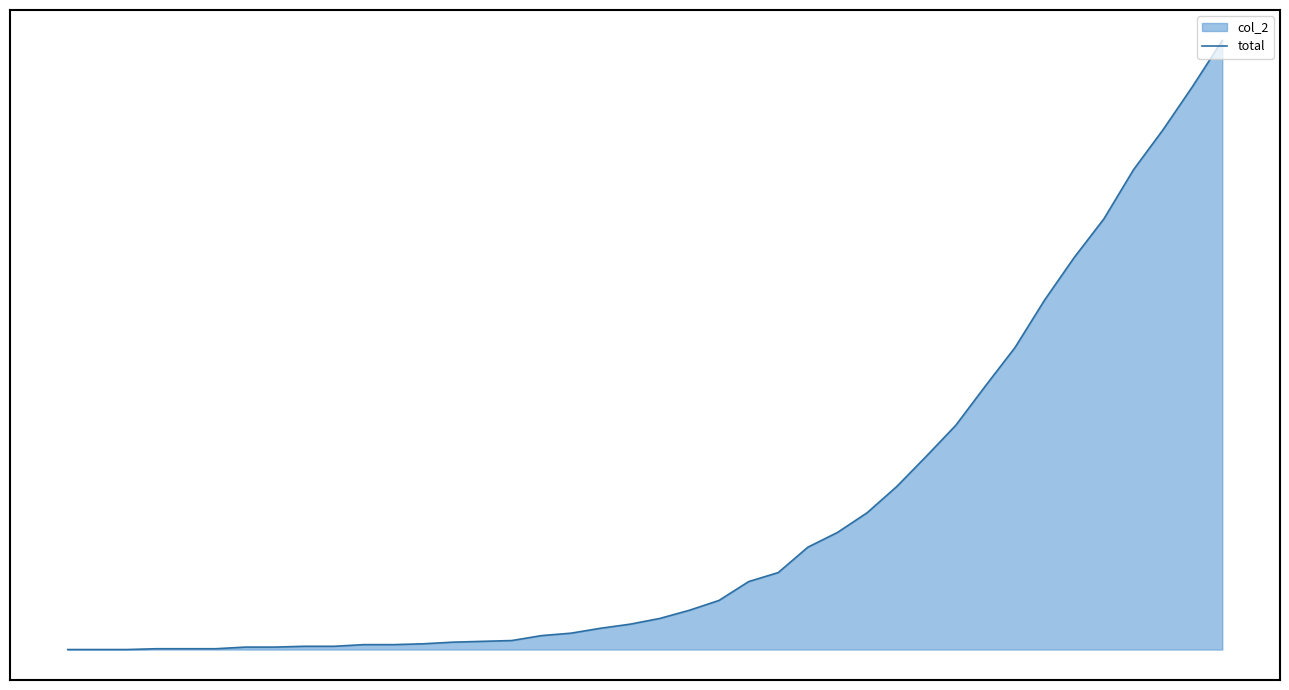

Reading left to right, what are all the values shown in this chart?

0=0	1=0	2=0	3=1	4=1	5=1	6=3	7=3	8=4	9=4	10=6	11=6	12=7	13=9	14=10	15=11	16=17	17=20	18=26	19=31	20=38	21=48	22=60	23=83	24=94	25=125	26=143	27=167	28=199	29=236	30=274	31=322	32=369	33=427	34=479	35=526	36=586	37=635	38=688	39=744